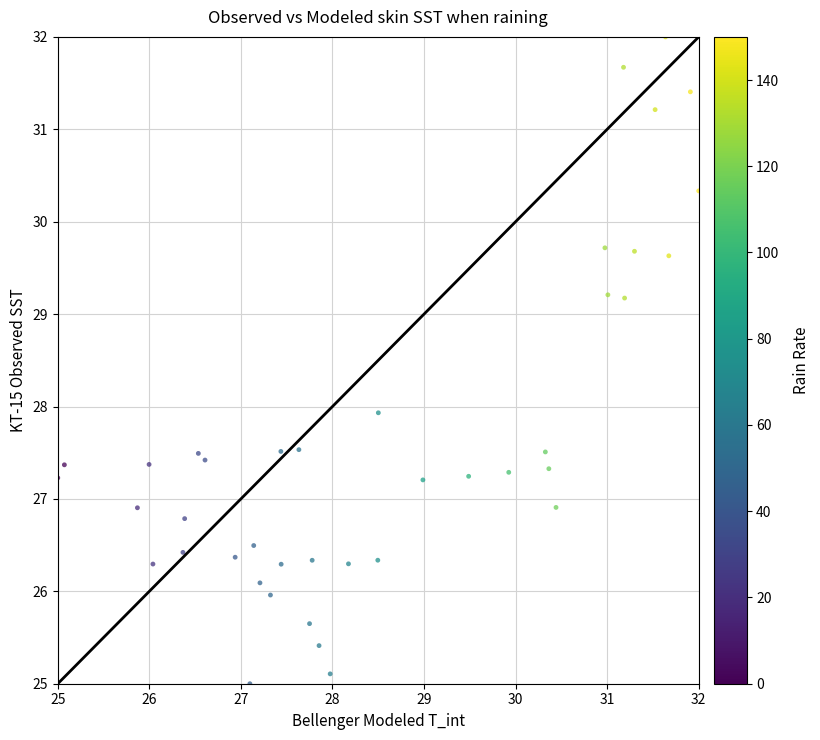

What is the range of X values (max minus min)?

7.0